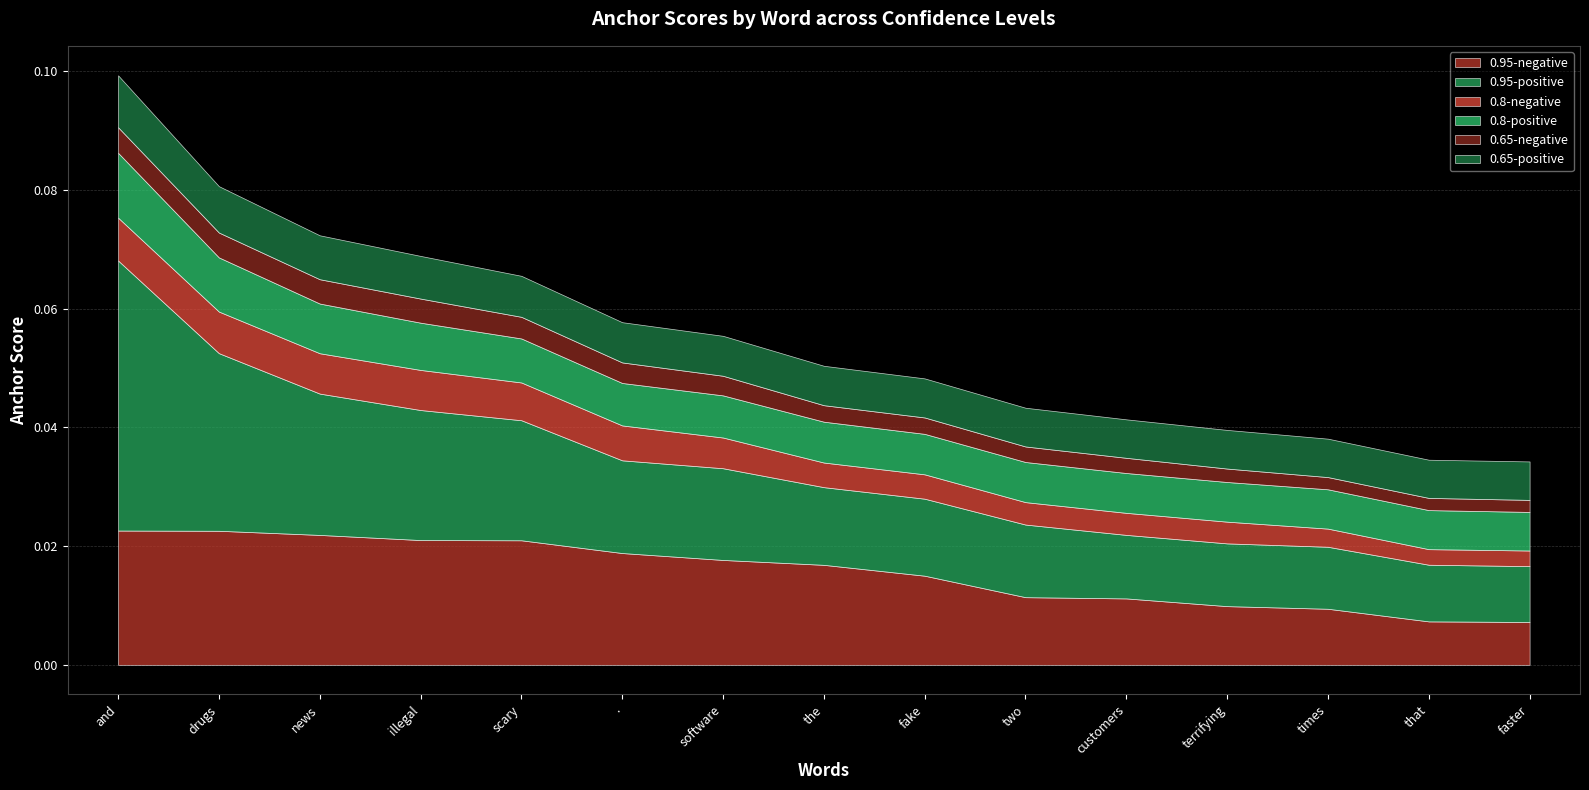

What is the label of the 4th point from the right?

terrifying